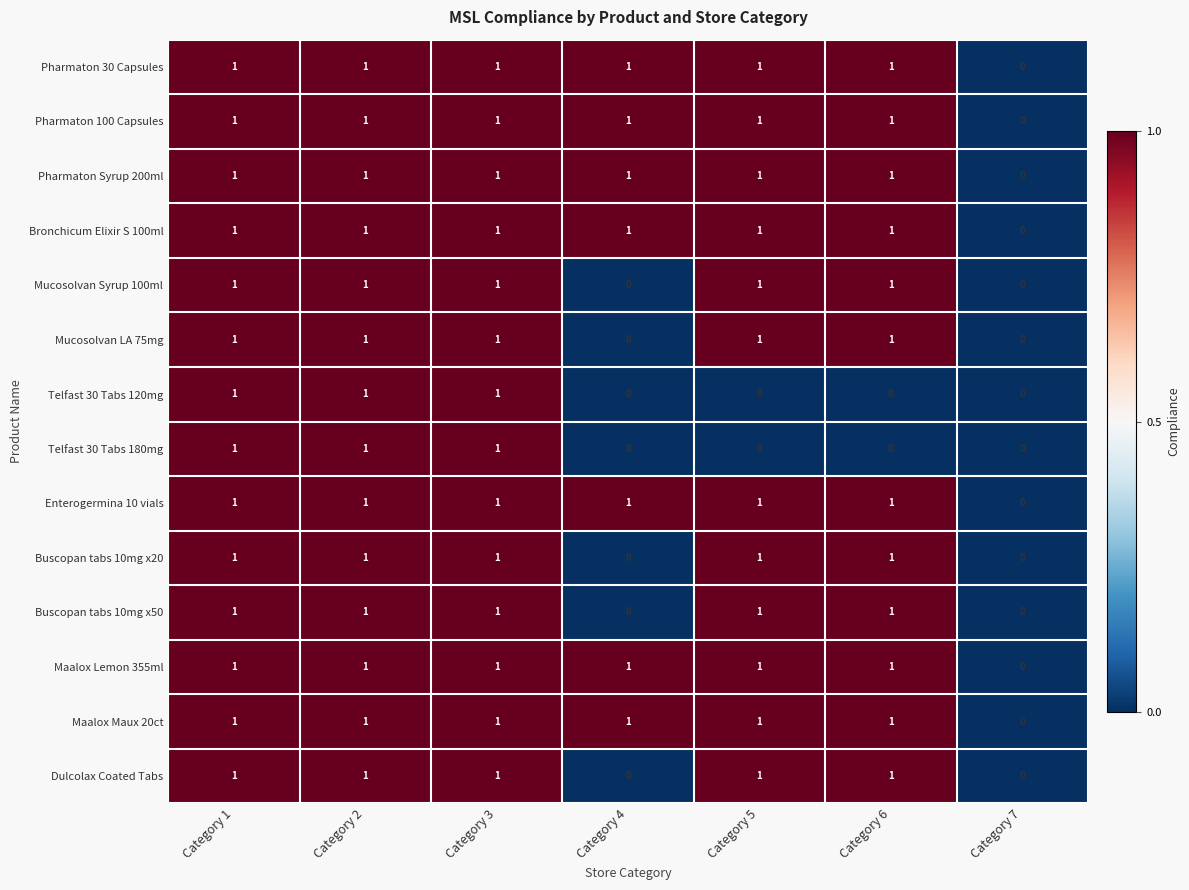

What is the total value across all series at Category 2?

14